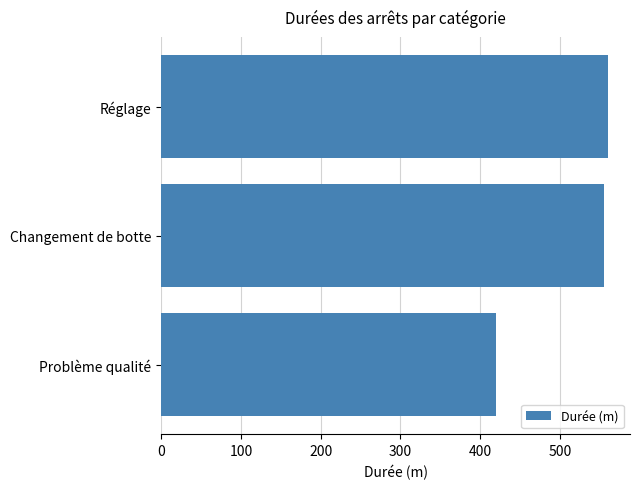

What is the greatest value displayed?

560